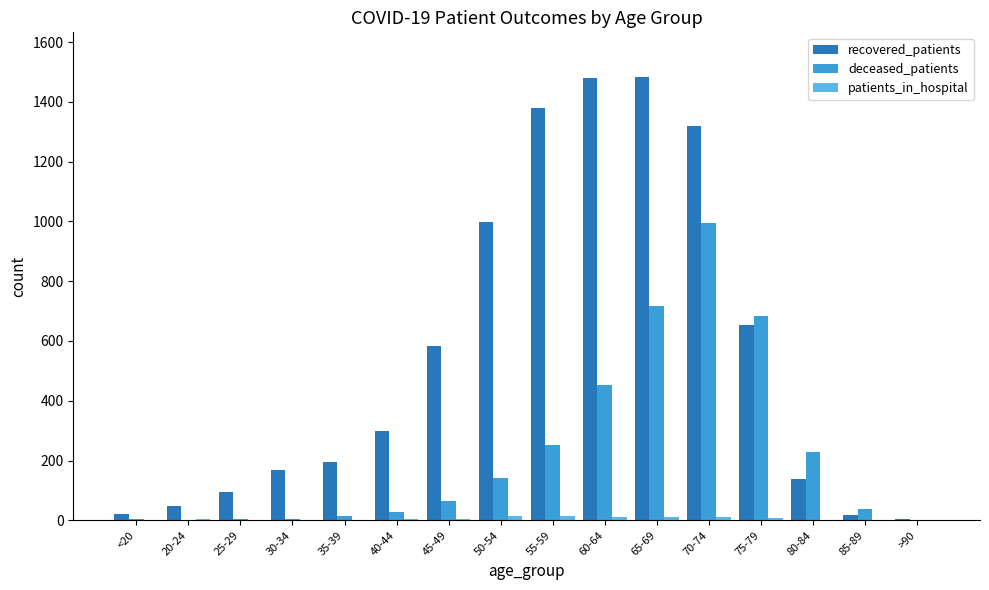

What is the maximum value for recovered_patients?

1484